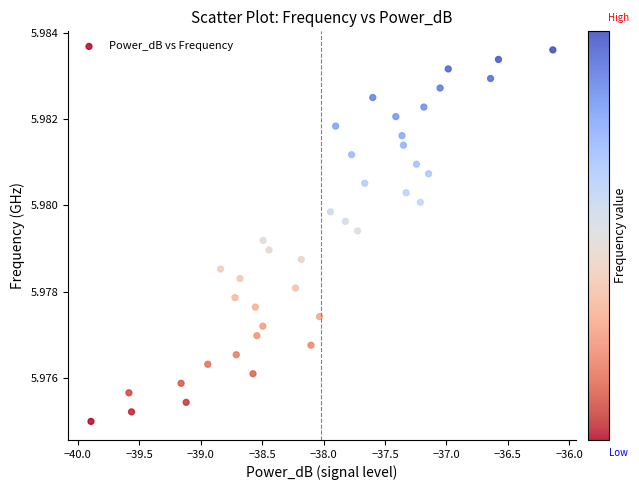

What is the range of X values (max minus min)?

3.8